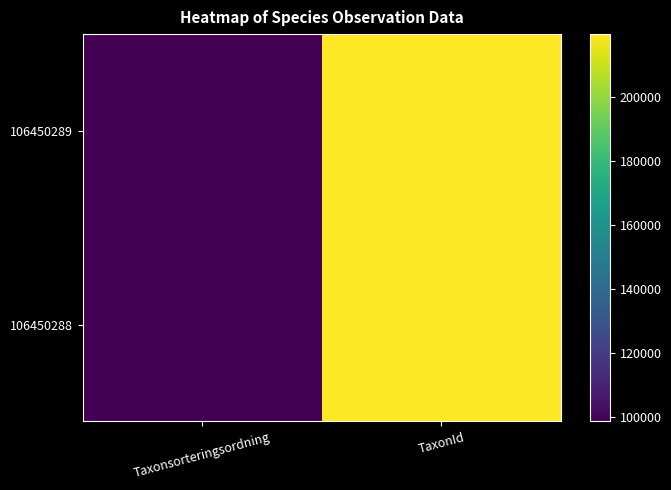

Which series has the largest total across all categories?

106450289